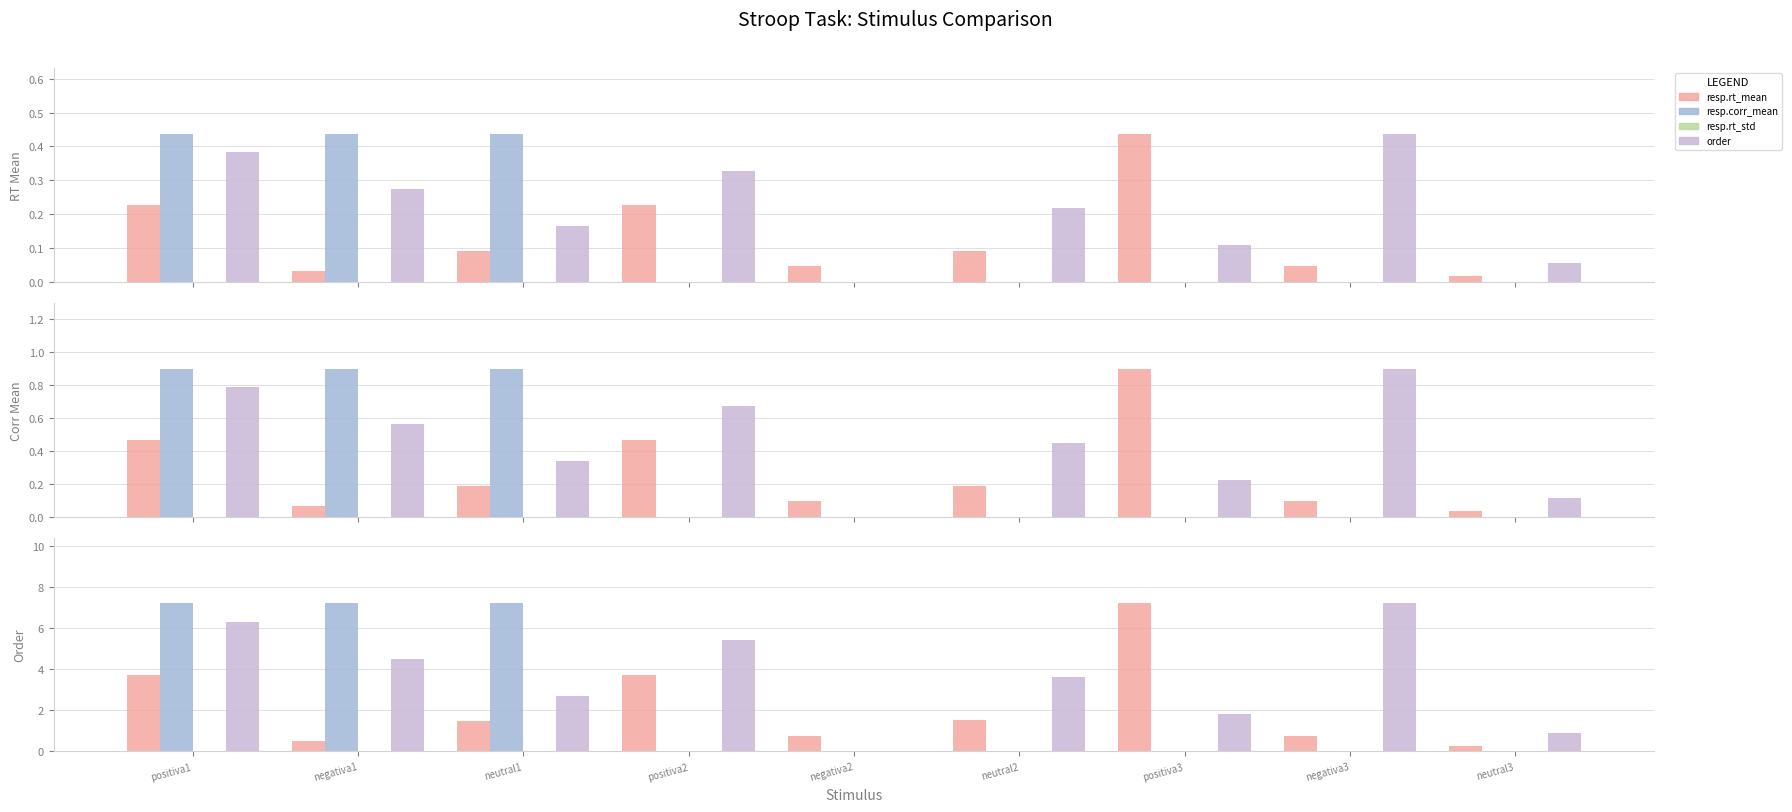

Which series has the largest range (max minus min)?

resp.corr_mean